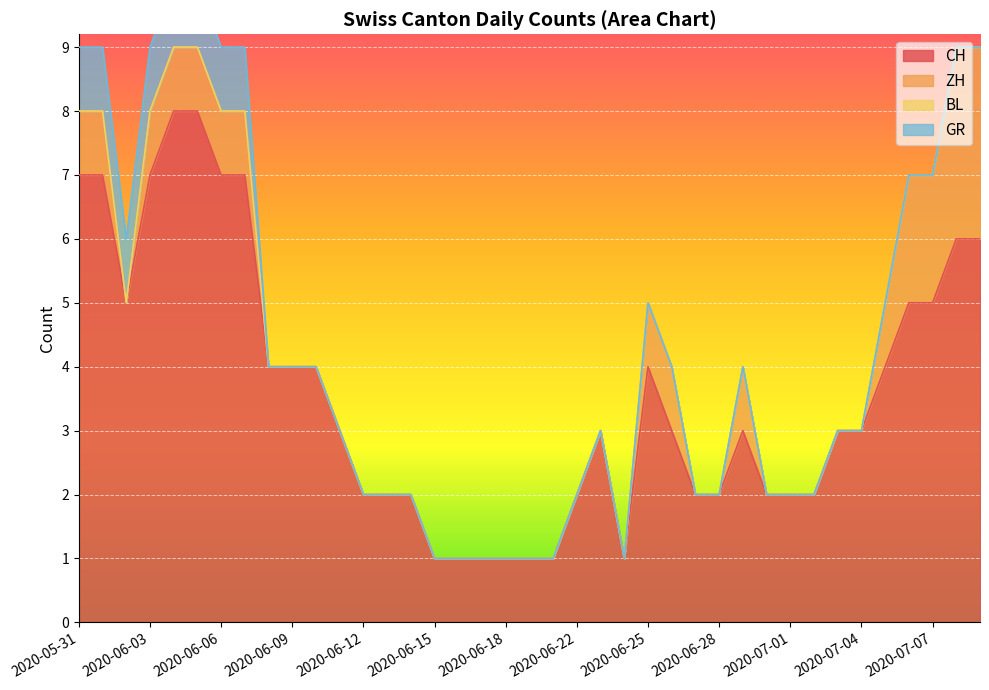

Reading left to right, list all the values displayed in this chart.

CH: 2020-05-31=7	2020-06-01=7	2020-06-02=5	2020-06-03=7	2020-06-04=8	2020-06-05=8	2020-06-06=7	2020-06-07=7	2020-06-08=4	2020-06-09=4	2020-06-10=4	2020-06-11=3	2020-06-12=2	2020-06-13=2	2020-06-14=2	2020-06-15=1	2020-06-16=1	2020-06-17=1	2020-06-18=1	2020-06-19=1	2020-06-20=1	2020-06-22=2	2020-06-23=3	2020-06-24=1	2020-06-25=4	2020-06-26=3	2020-06-27=2	2020-06-28=2	2020-06-29=3	2020-06-30=2	2020-07-01=2	2020-07-02=2	2020-07-03=3	2020-07-04=3	2020-07-05=4	2020-07-06=5	2020-07-07=5	2020-07-08=6	2020-07-09=6
ZH: 2020-05-31=1	2020-06-01=1	2020-06-02=0	2020-06-03=1	2020-06-04=1	2020-06-05=1	2020-06-06=1	2020-06-07=1	2020-06-08=0	2020-06-09=0	2020-06-10=0	2020-06-11=0	2020-06-12=0	2020-06-13=0	2020-06-14=0	2020-06-15=0	2020-06-16=0	2020-06-17=0	2020-06-18=0	2020-06-19=0	2020-06-20=0	2020-06-22=0	2020-06-23=0	2020-06-24=0	2020-06-25=1	2020-06-26=1	2020-06-27=0	2020-06-28=0	2020-06-29=1	2020-06-30=0	2020-07-01=0	2020-07-02=0	2020-07-03=0	2020-07-04=0	2020-07-05=1	2020-07-06=2	2020-07-07=2	2020-07-08=3	2020-07-09=3
BL: 2020-05-31=0	2020-06-01=0	2020-06-02=0	2020-06-03=0	2020-06-04=0	2020-06-05=0	2020-06-06=0	2020-06-07=0	2020-06-08=0	2020-06-09=0	2020-06-10=0	2020-06-11=0	2020-06-12=0	2020-06-13=0	2020-06-14=0	2020-06-15=0	2020-06-16=0	2020-06-17=0	2020-06-18=0	2020-06-19=0	2020-06-20=0	2020-06-22=0	2020-06-23=0	2020-06-24=0	2020-06-25=0	2020-06-26=0	2020-06-27=0	2020-06-28=0	2020-06-29=0	2020-06-30=0	2020-07-01=0	2020-07-02=0	2020-07-03=0	2020-07-04=0	2020-07-05=0	2020-07-06=0	2020-07-07=0	2020-07-08=0	2020-07-09=0
GR: 2020-05-31=1	2020-06-01=1	2020-06-02=1	2020-06-03=1	2020-06-04=1	2020-06-05=1	2020-06-06=1	2020-06-07=1	2020-06-08=0	2020-06-09=0	2020-06-10=0	2020-06-11=0	2020-06-12=0	2020-06-13=0	2020-06-14=0	2020-06-15=0	2020-06-16=0	2020-06-17=0	2020-06-18=0	2020-06-19=0	2020-06-20=0	2020-06-22=0	2020-06-23=0	2020-06-24=0	2020-06-25=0	2020-06-26=0	2020-06-27=0	2020-06-28=0	2020-06-29=0	2020-06-30=0	2020-07-01=0	2020-07-02=0	2020-07-03=0	2020-07-04=0	2020-07-05=0	2020-07-06=0	2020-07-07=0	2020-07-08=0	2020-07-09=0